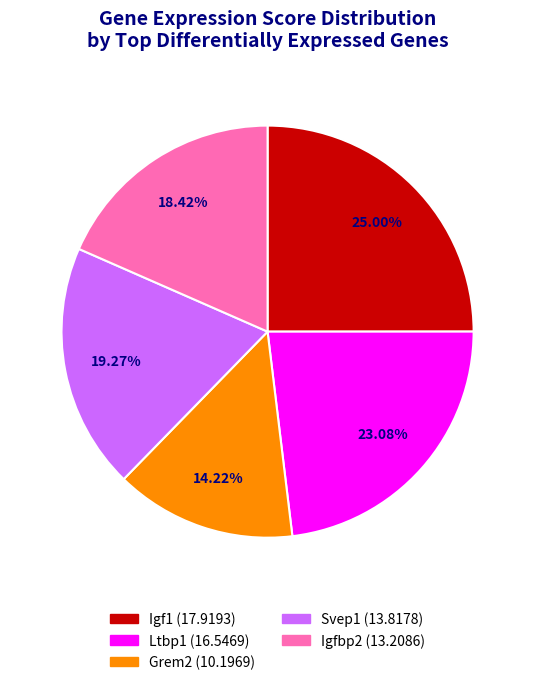

To the nearest percent, what percentage of the pie is Igfbp2?

18%